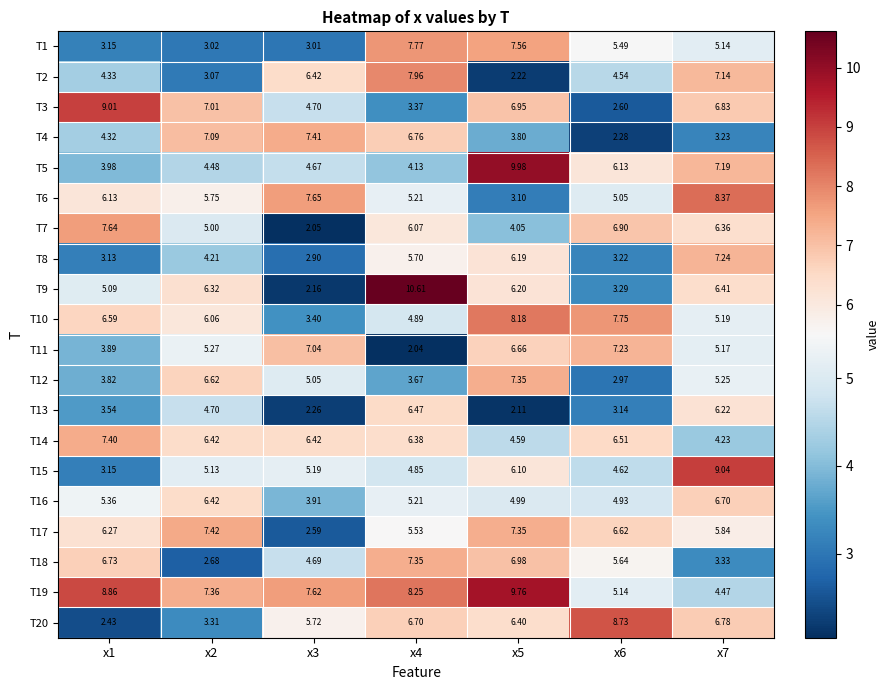

Is the value of T18 at x6 greater than the value of T16 at x3?

Yes